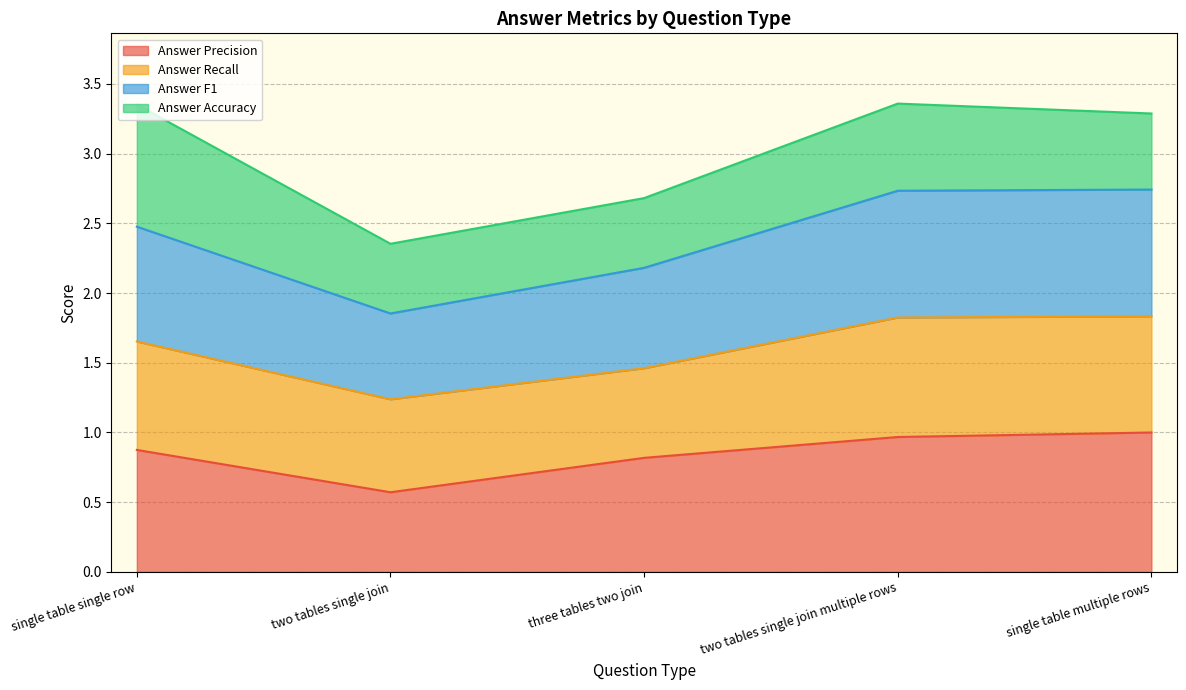

Between three tables two join and single table multiple rows, which series saw the biggest shift?

Answer F1